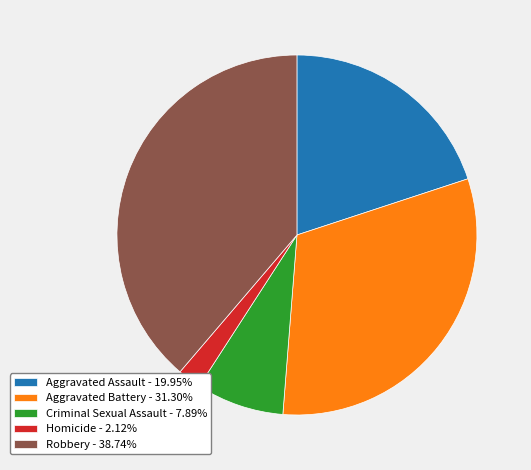

Rank the categories by value from highest to lowest.

Robbery, Aggravated Battery, Aggravated Assault, Criminal Sexual Assault, Homicide